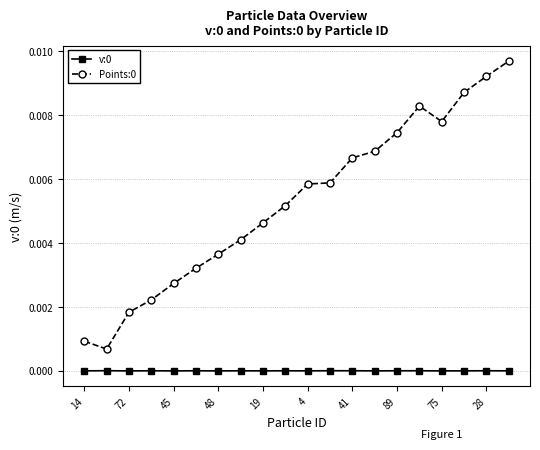

True or false: v:0 and Points:0 intersect in this chart.

False